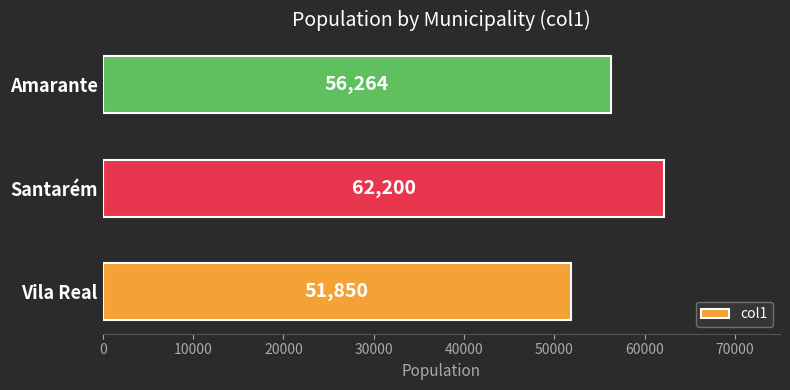

Is it true that the value at Amarante is 56264?

True